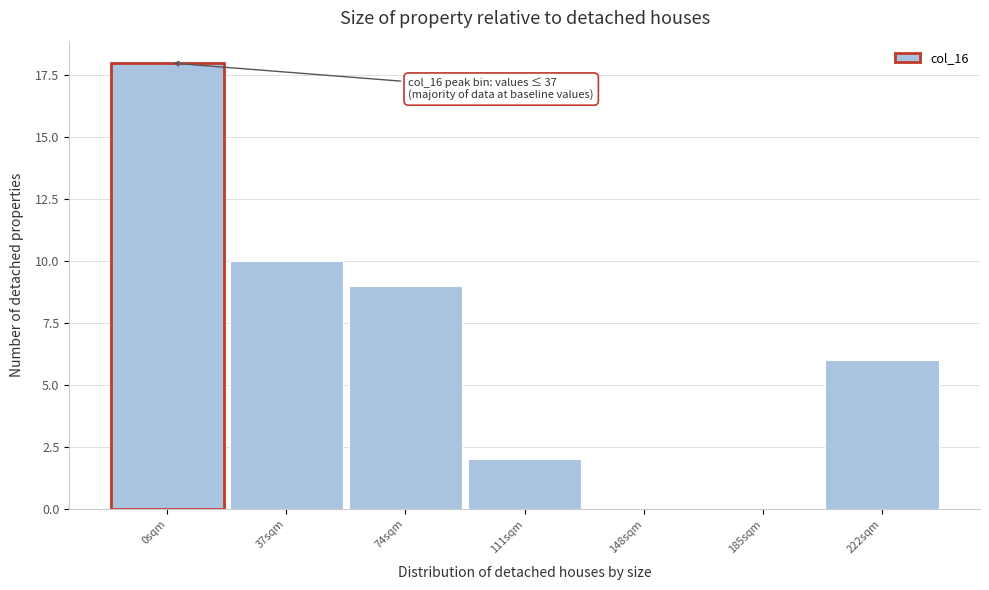

Reading left to right, extract all data points from this chart.

0sqm=18	37sqm=10	74sqm=9	111sqm=2	148sqm=0	185sqm=0	222sqm=6